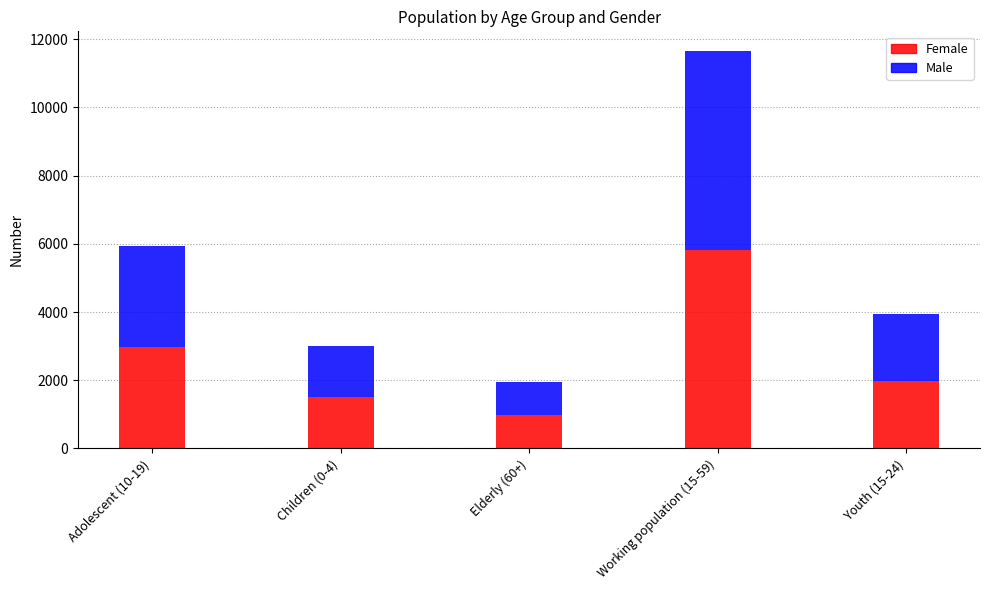

What is the sum of the Female values at Youth (15-24) and Elderly (60+)?

2952